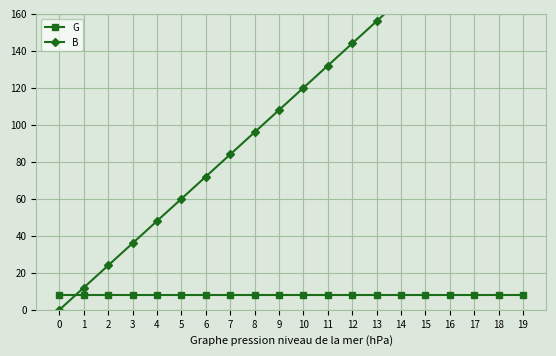

How many values in the B series exceed 120?

9